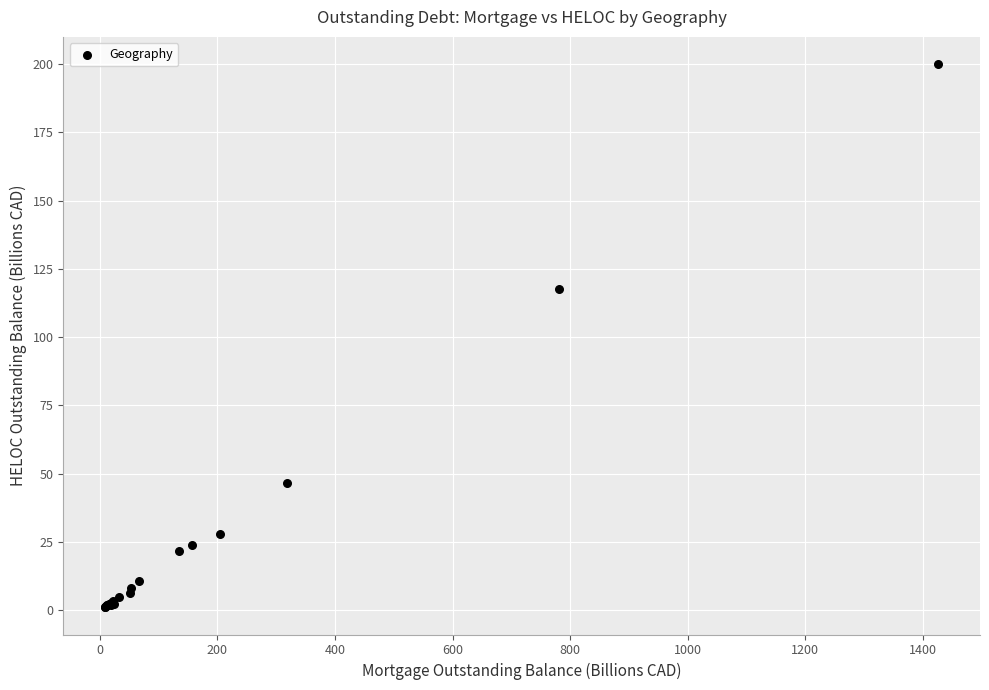

What Y value in the scatter plot is closest to 100?

117.6